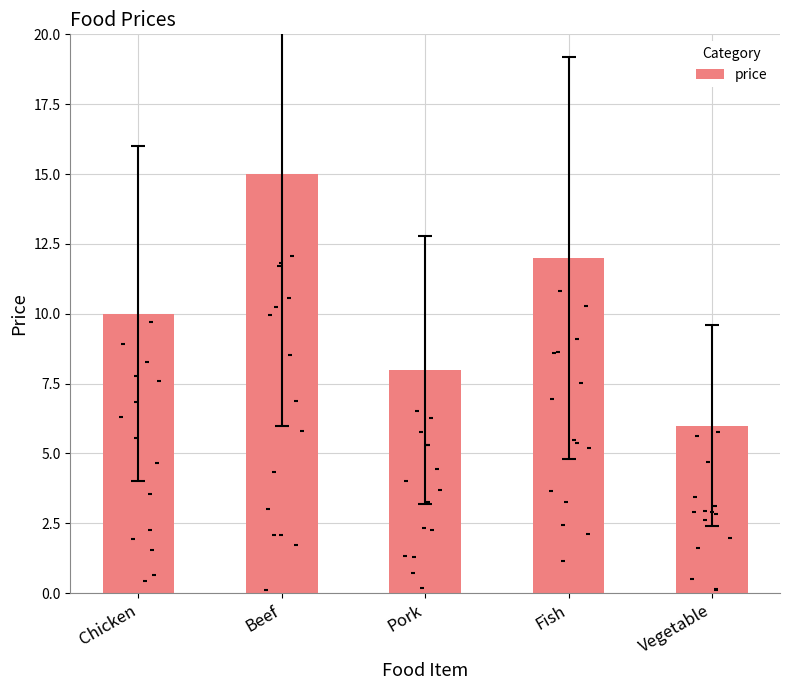

What is the ratio of the value at Fish to the value at Chicken?

1.2